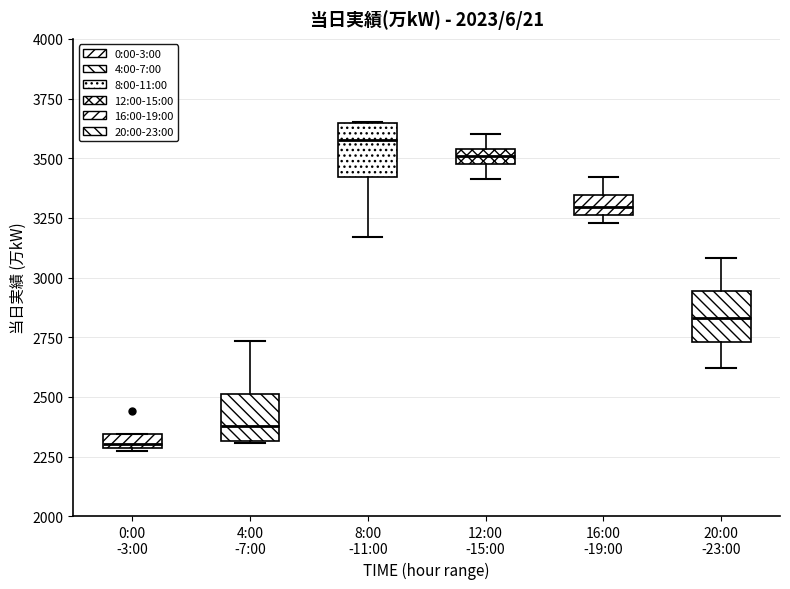

Which box has the lowest median line?

0:00 -3:00